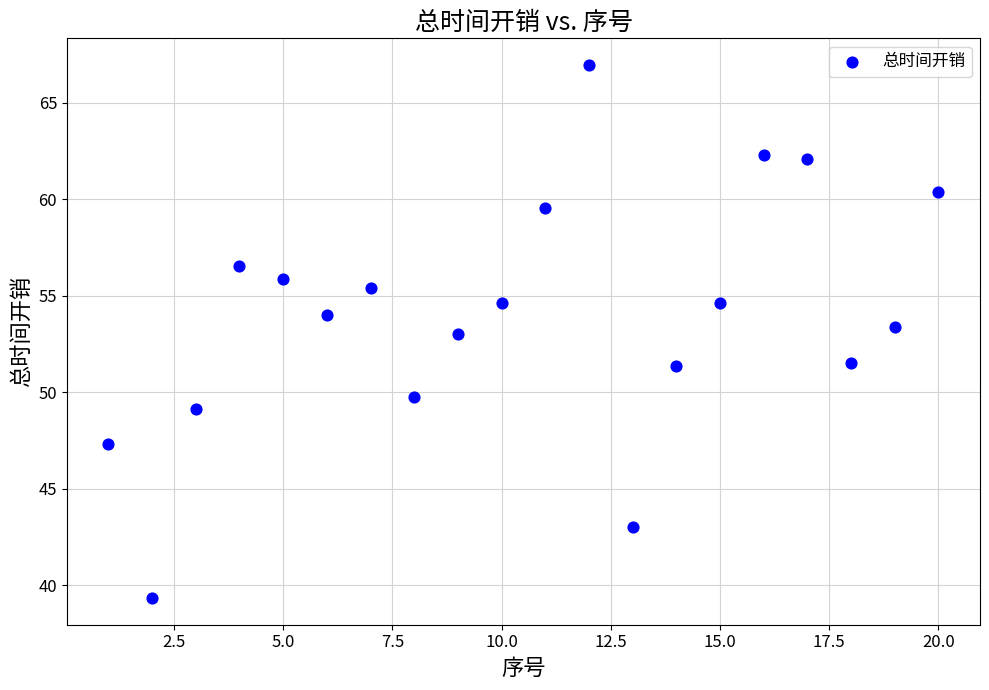

What is the range of X values (max minus min)?

19.0